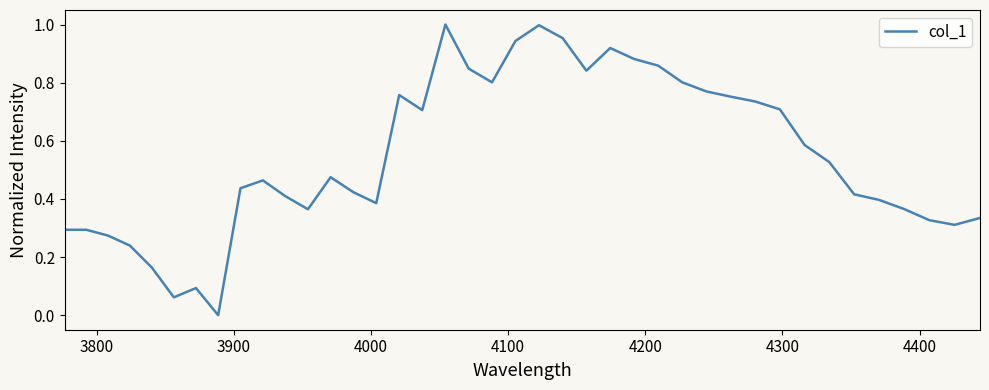

Count the number of data series in this chart.

1